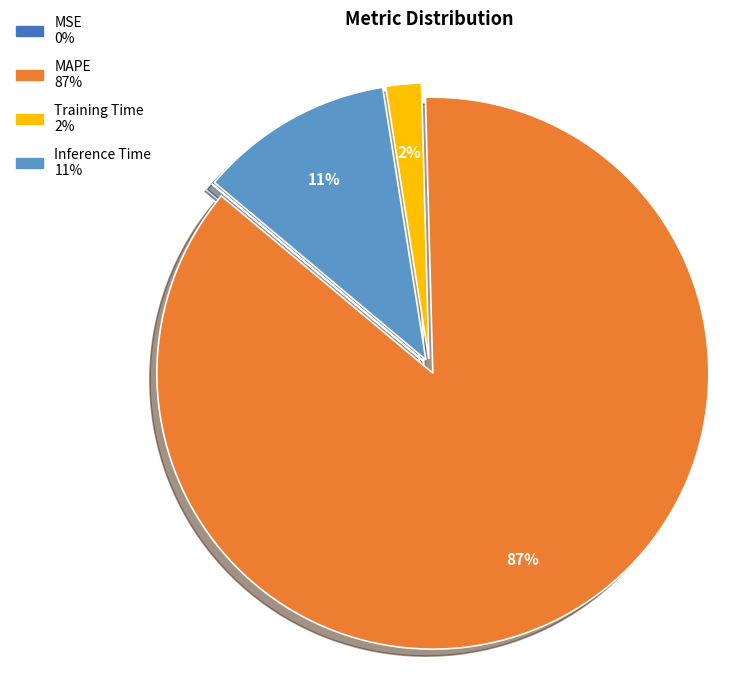

To the nearest percent, what is the difference between the largest and smallest slice percentages?

87%